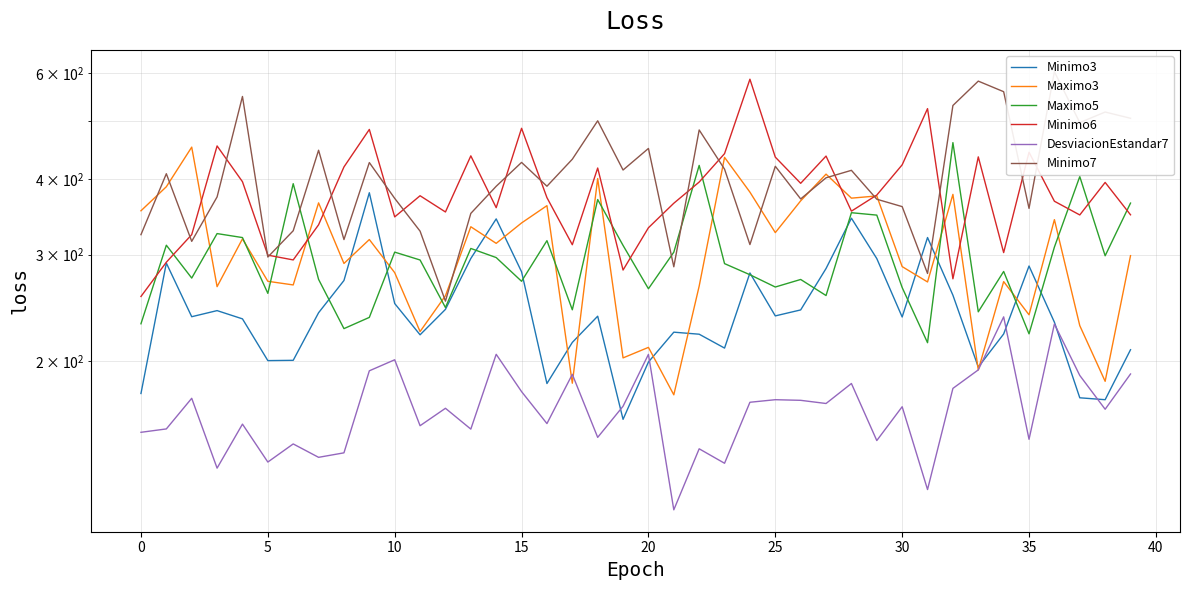

Is it true that Maximo5 equals 365.2 at 39?

True